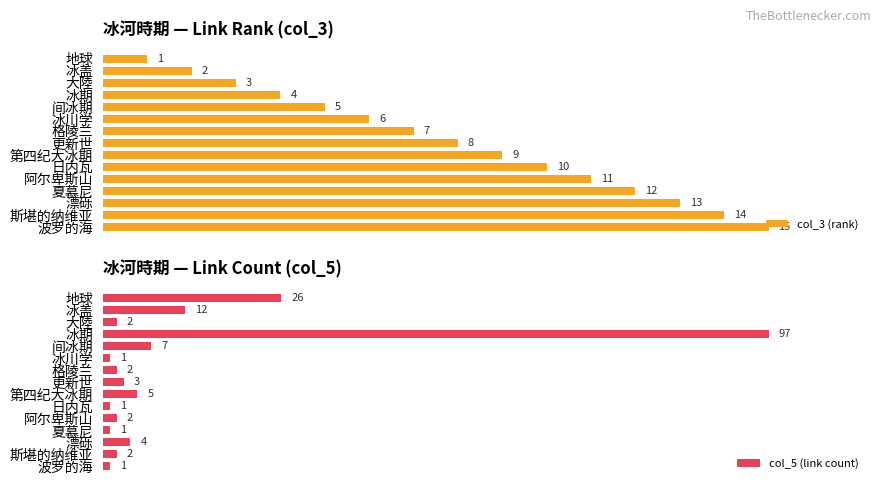

What are all the series names shown in the legend?

col_3 (rank), col_5 (link count)